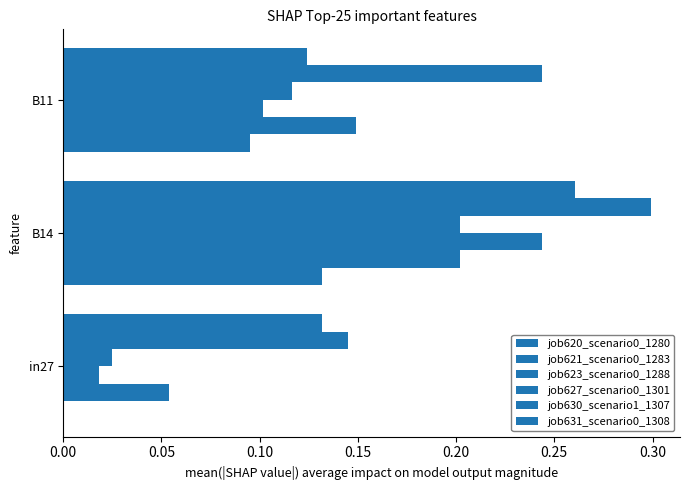

What is the difference between the maximum and minimum values in the job621_scenario0_1283 series?

0.1